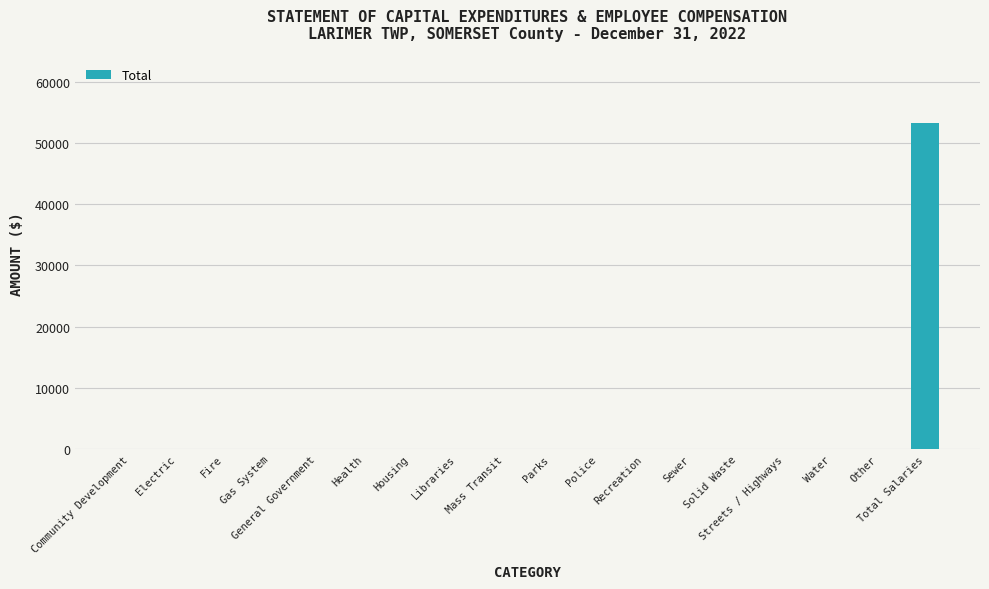

Are the bars grouped side by side (vs. stacked)?

No